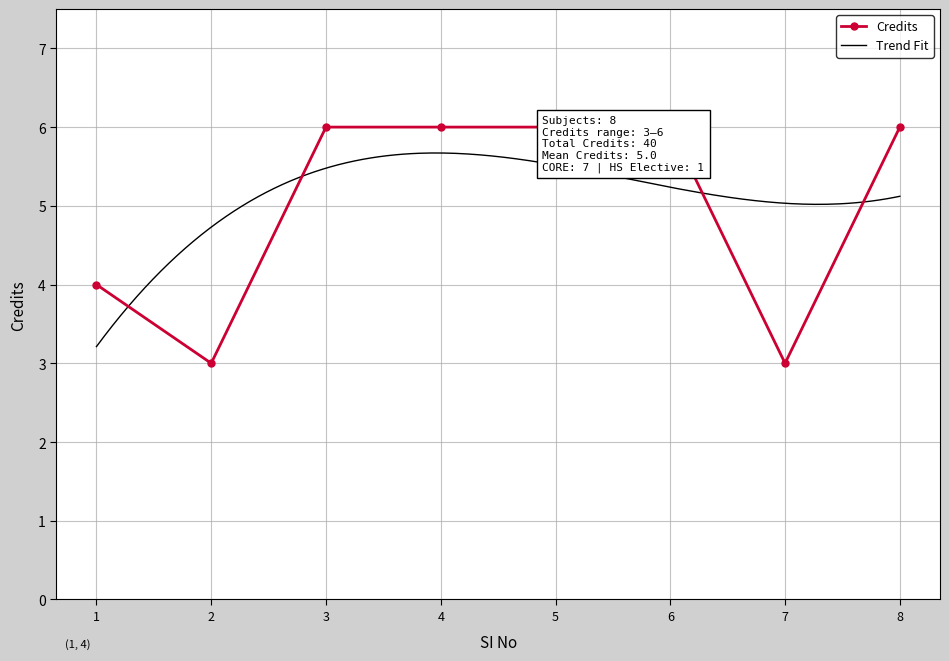

Rank the categories by value from lowest to highest.

2, 7, 1, 3, 4, 5, 6, 8